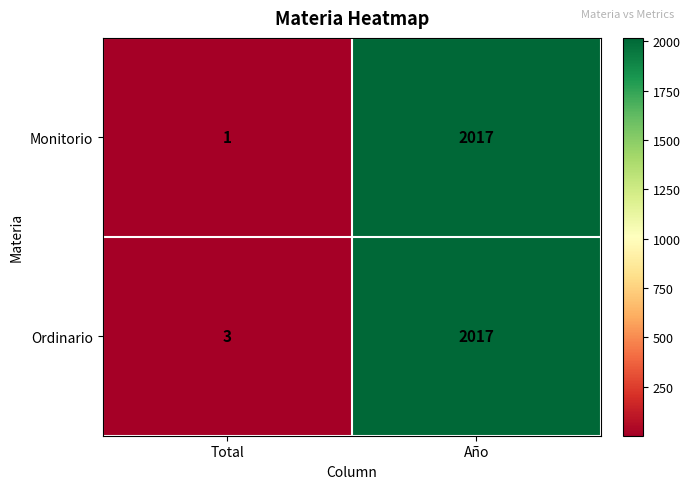

The value of Monitorio at Total is 1. True or false?

True